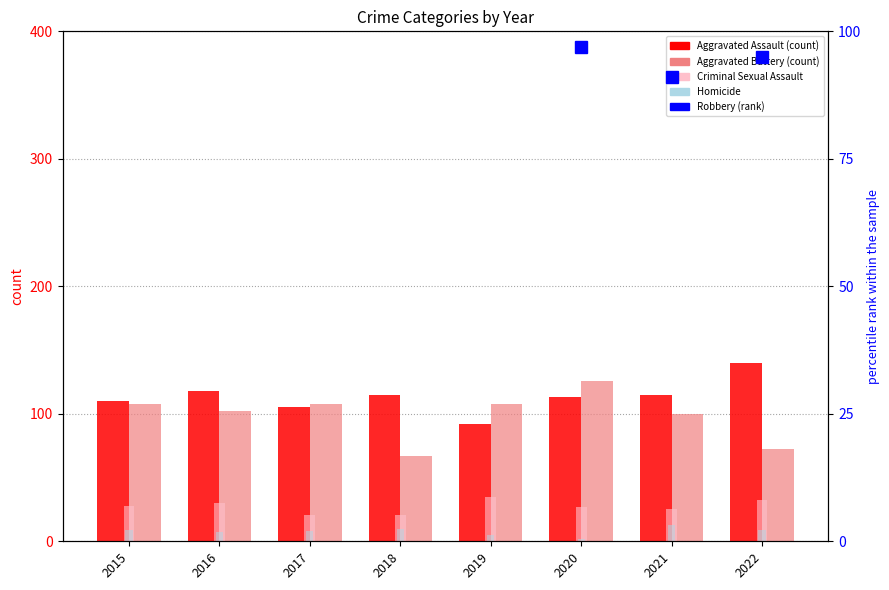

Which series changed the most between 2017 and 2021?

Robbery